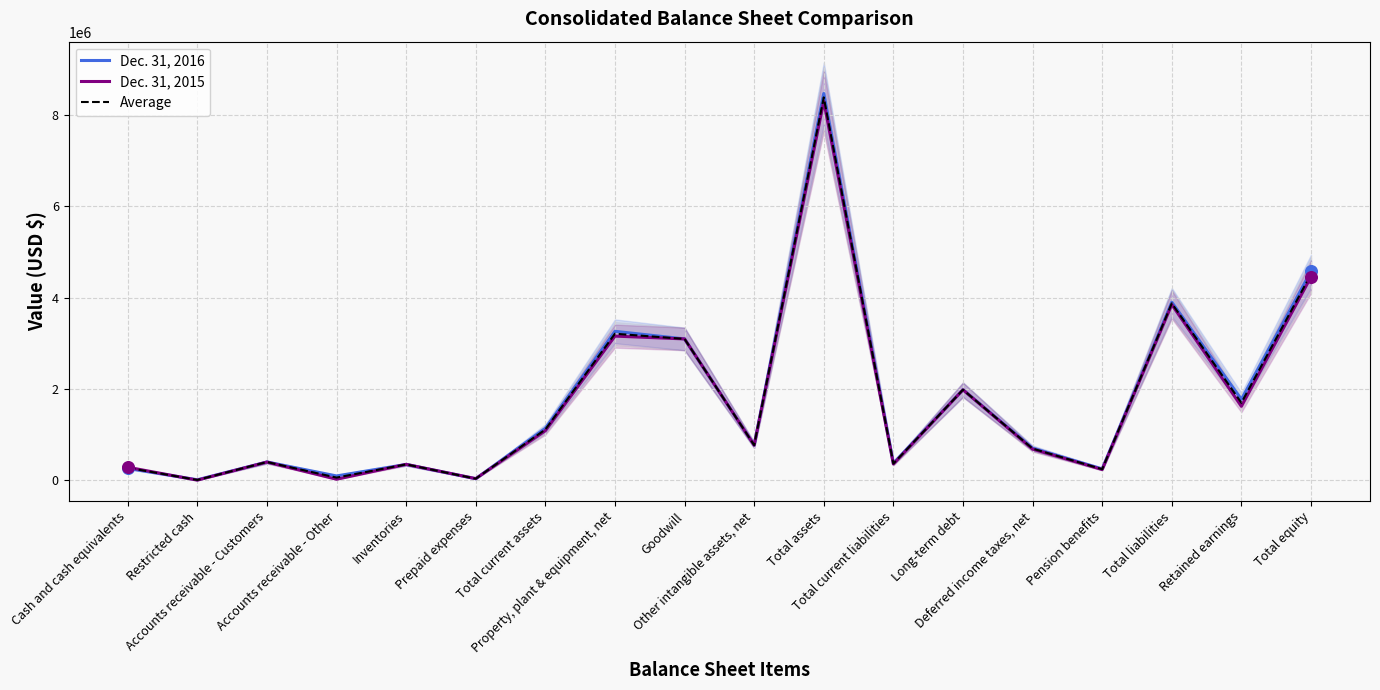

Which series reaches the maximum Y coordinate?

Dec. 31, 2016